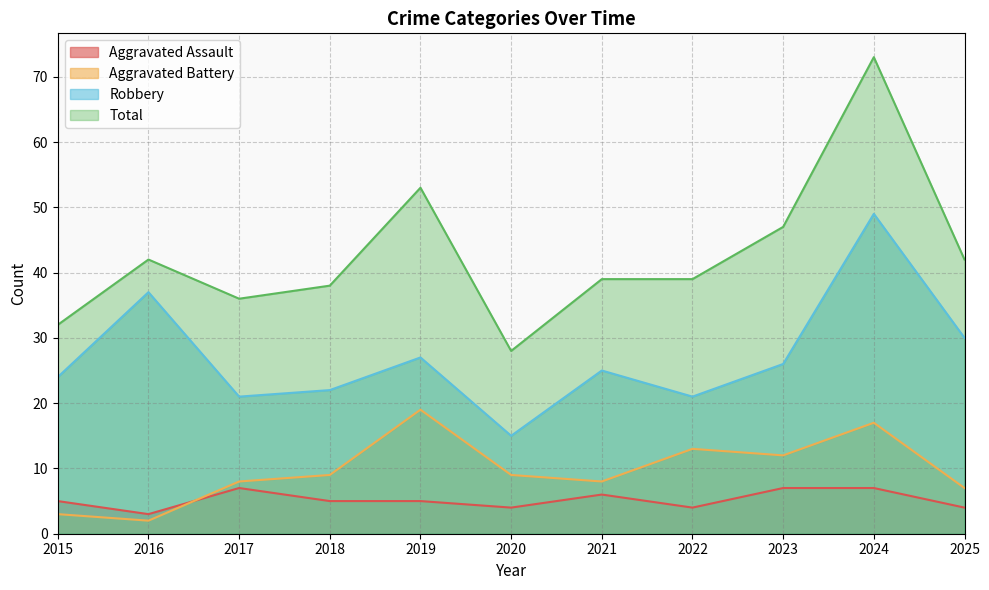

Count the number of categories in the chart.

11